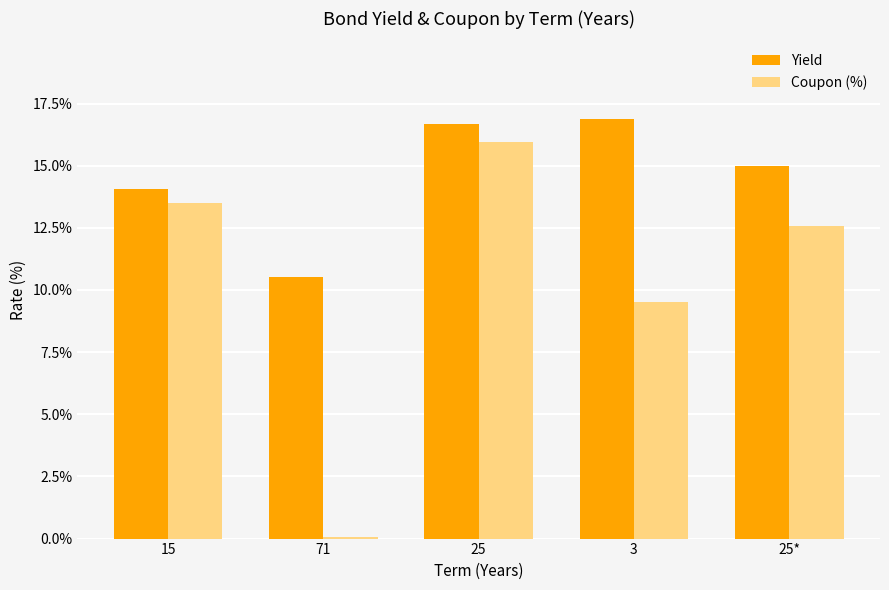

How many data points in Coupon (%) are less than 12?

2